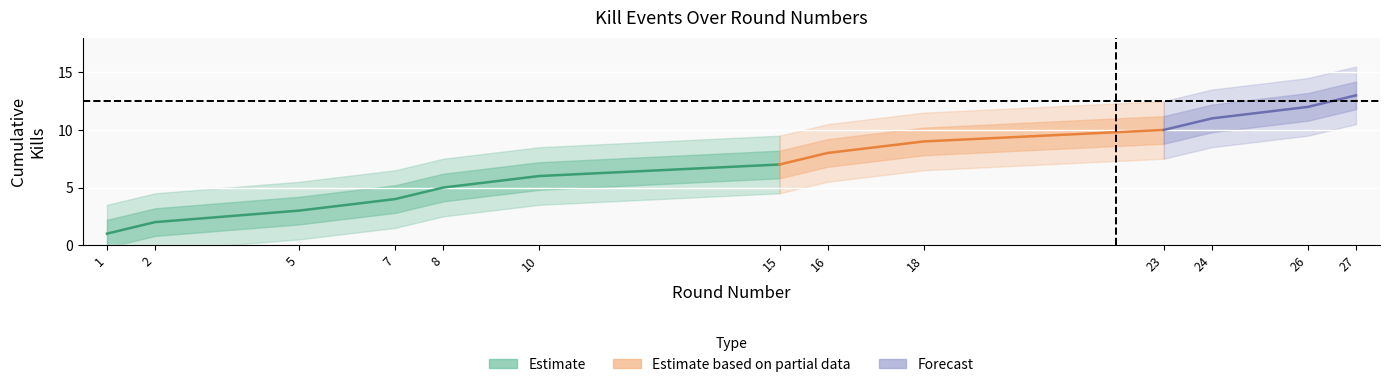

Is this an area chart (filled region under the line)?

No